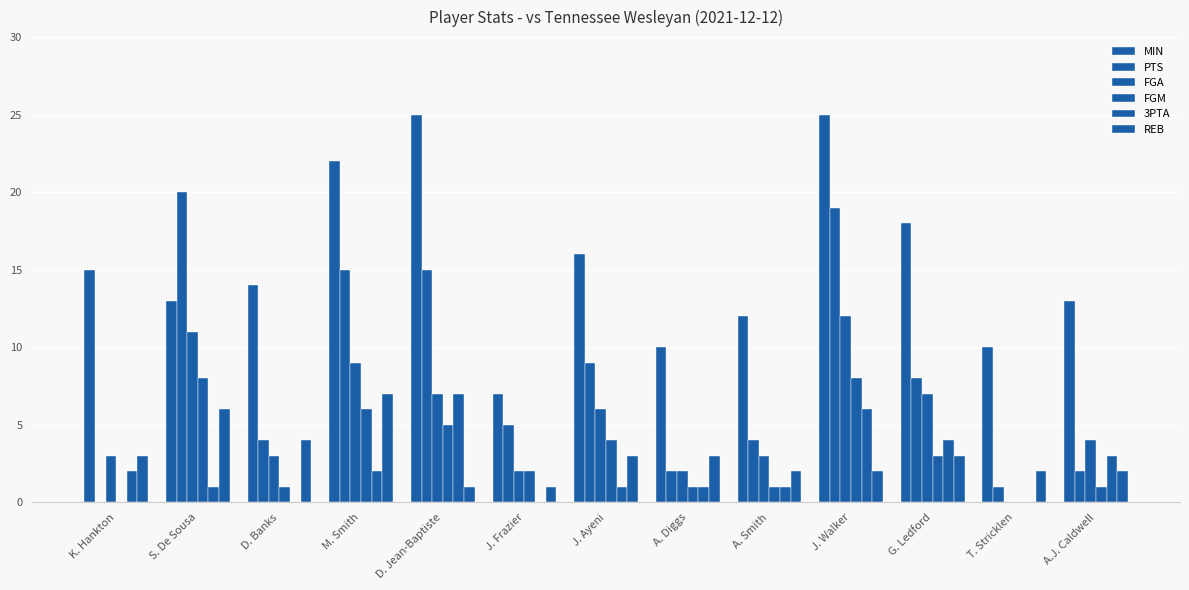

Which series changed the most between D. Banks and D. Jean-Baptiste?

MIN